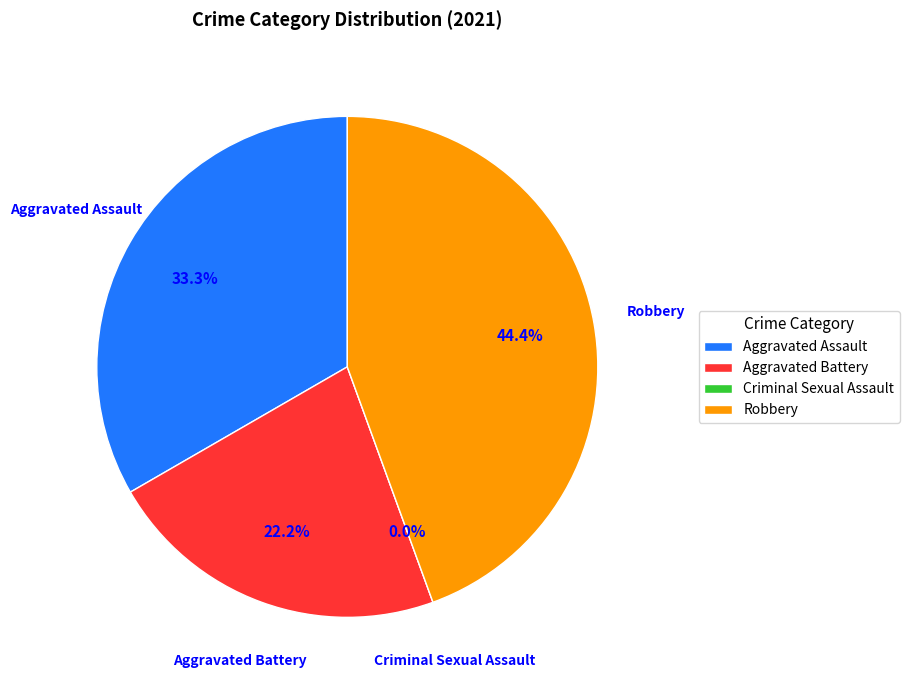

Is it true that Criminal Sexual Assault is 1% of the pie?

False